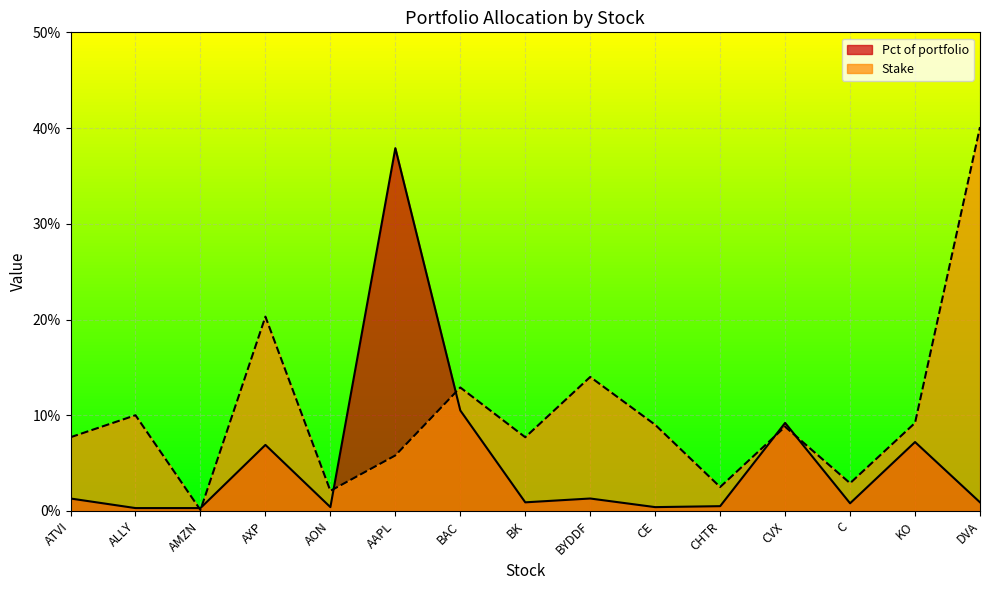

What is the difference between the highest and lowest values at AXP?

0.1